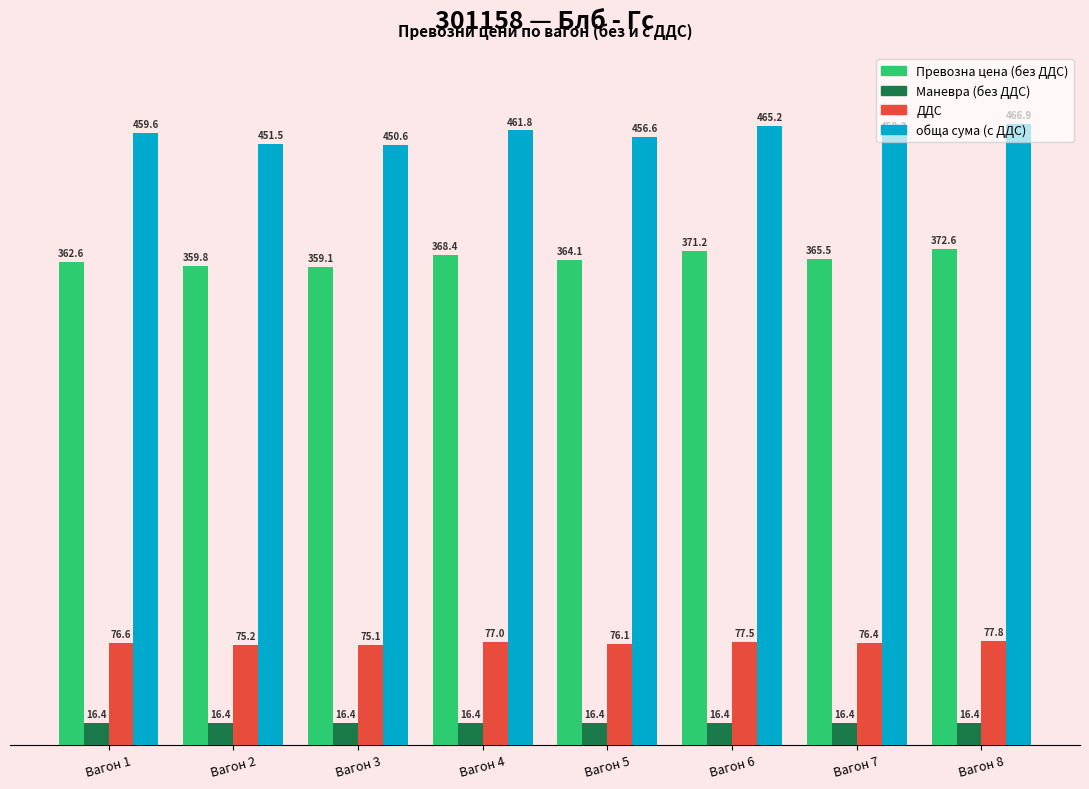

At how many categories does at least one series exceed 115?

8